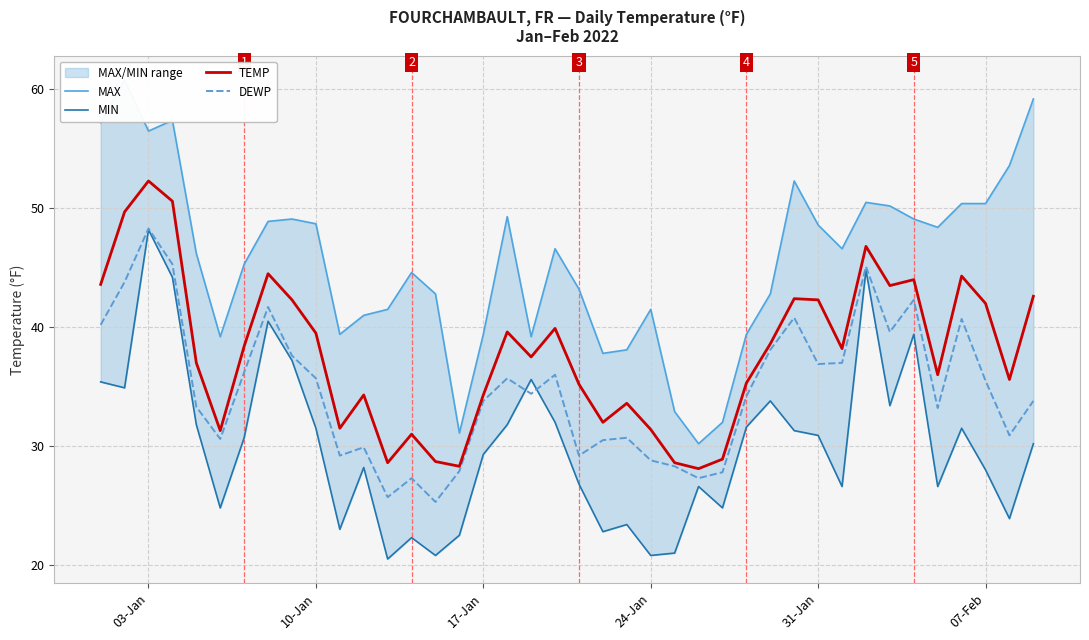

What is the difference between the second highest and second lowest values in the MAX series?

28.1